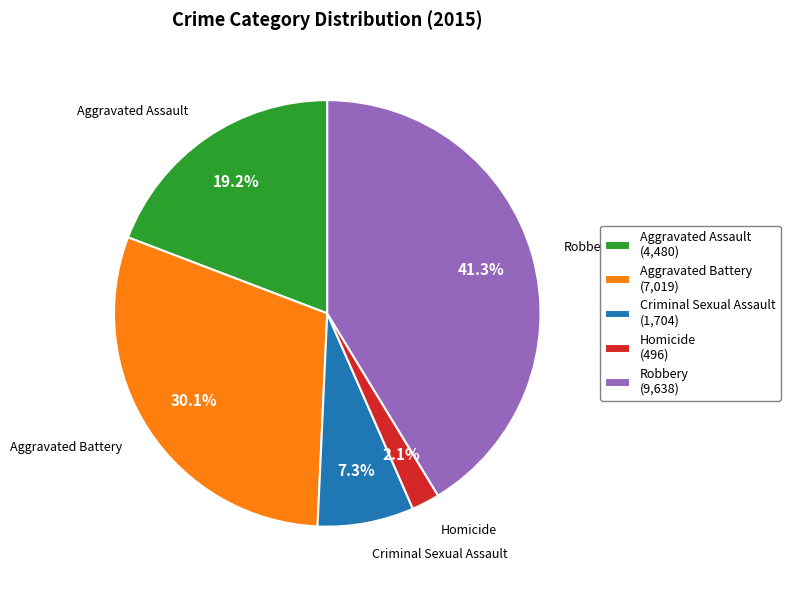

How many slices are in this pie chart?

5